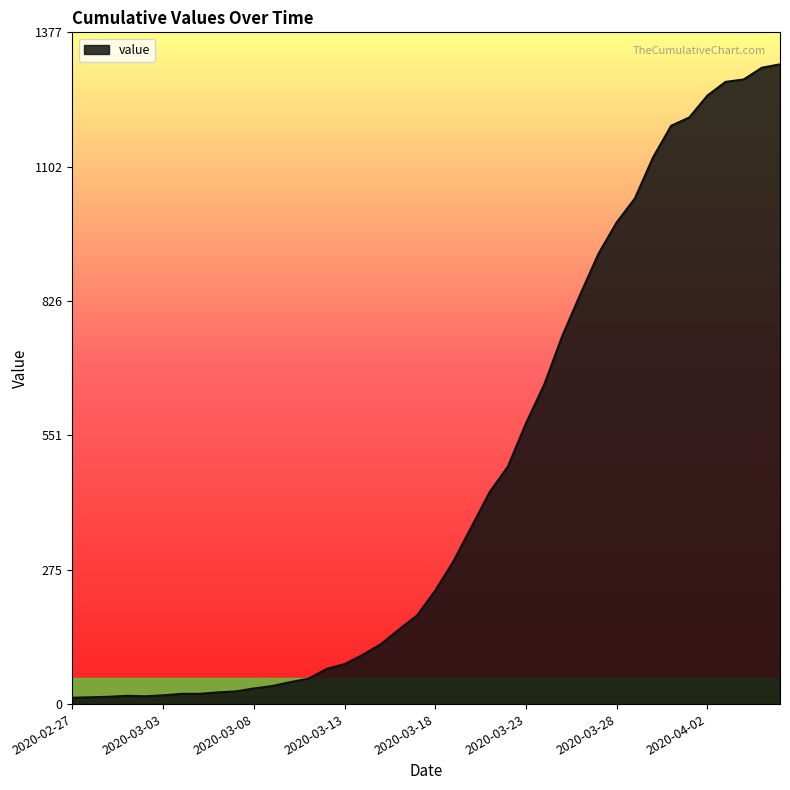

What is the maximum value shown in the chart?

1312